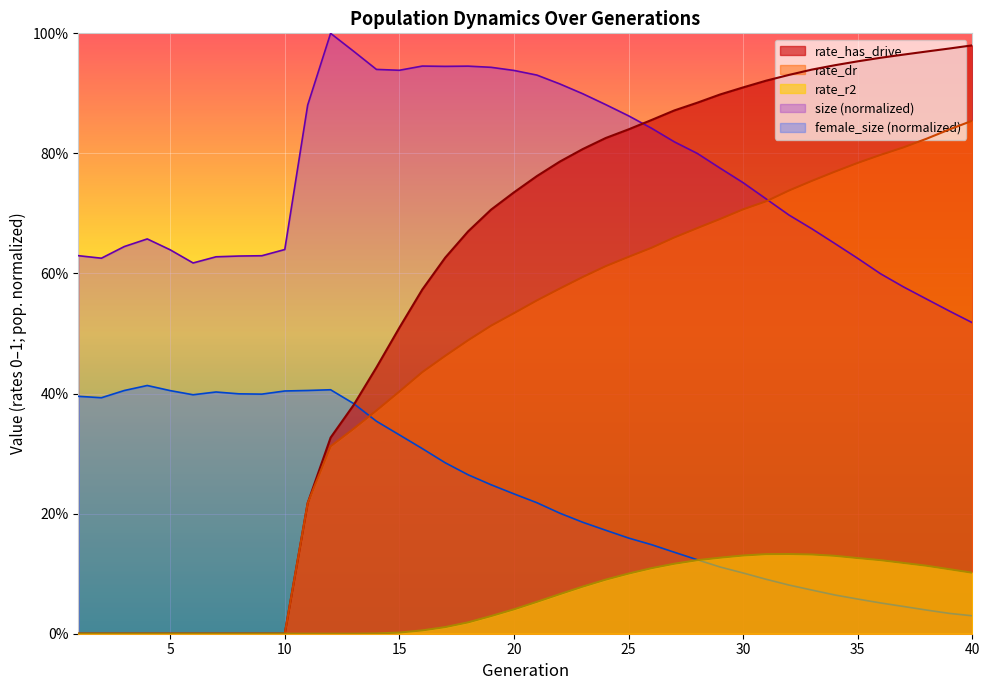

At which category is the sum across all series the highest?

28